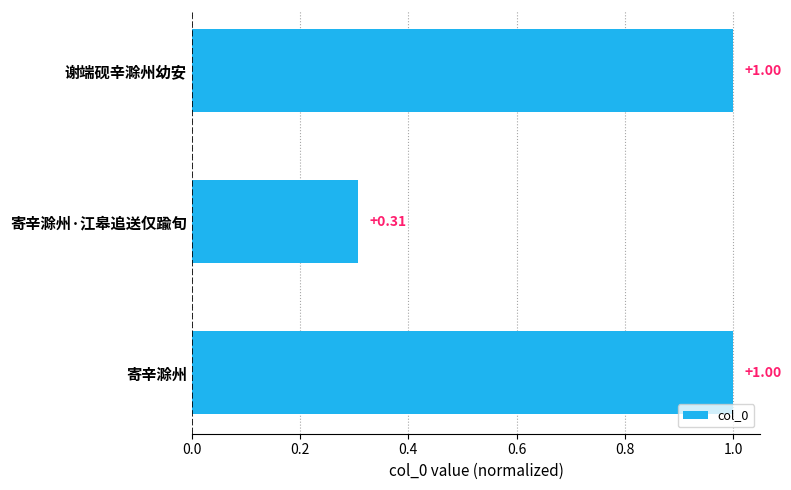

At which label is the value closest to 0?

寄辛滁州·江皋追送仅踰旬